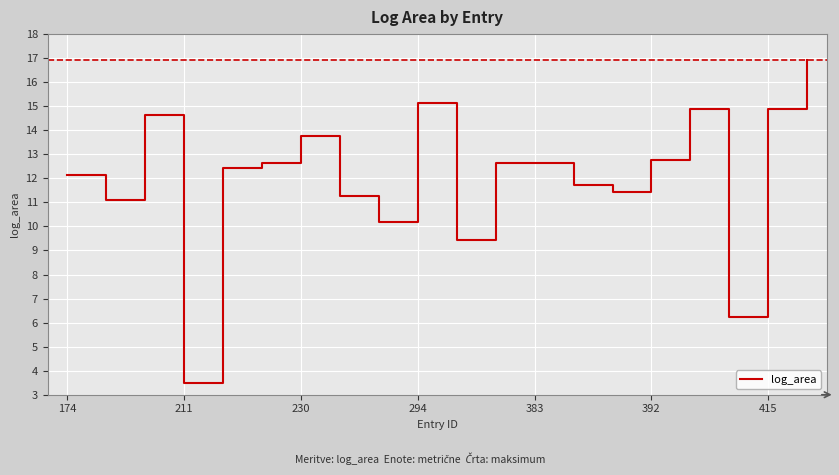

What is the difference between the maximum and minimum values?

13.4